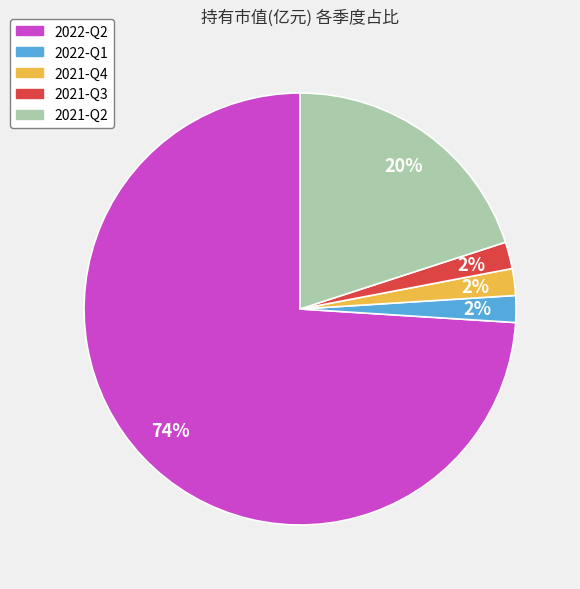

What is the largest slice in the pie chart?

2022-Q2